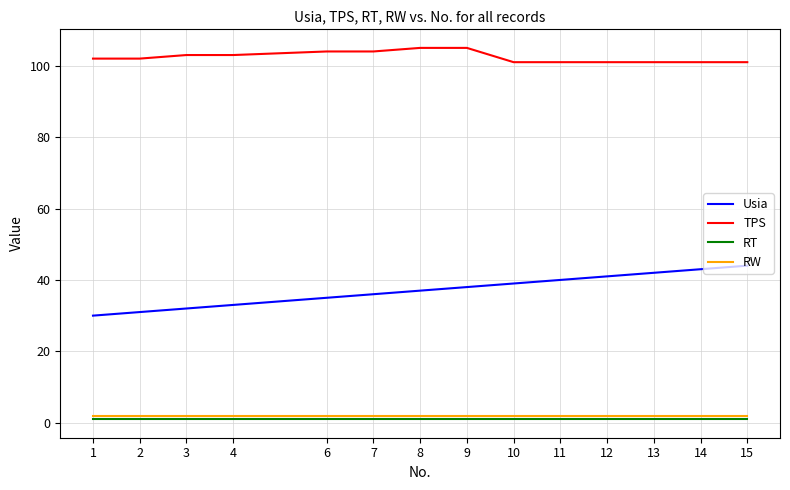

At how many categories does at least one series exceed 1?

14